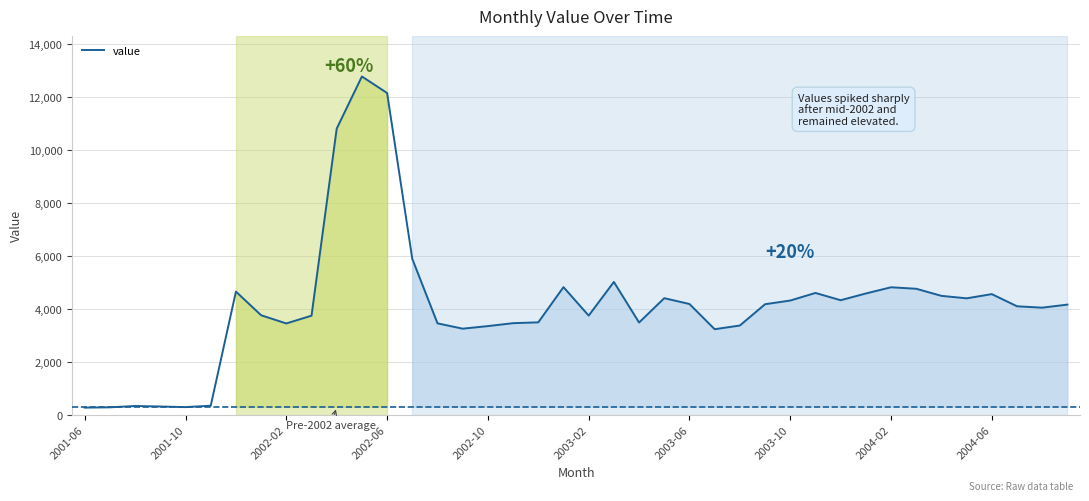

What is the difference between the maximum and minimum values?

12515.6